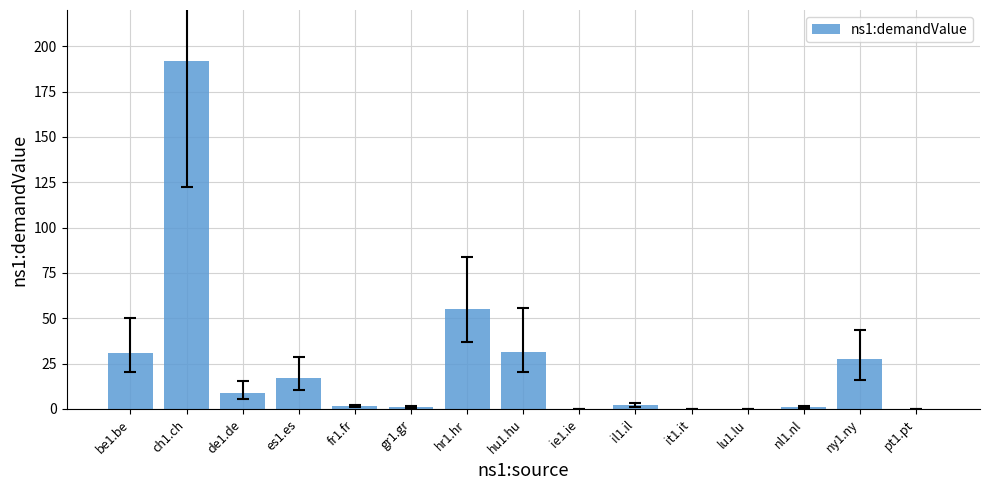

What is the difference between the values at es1.es and ny1.ny?

10.7